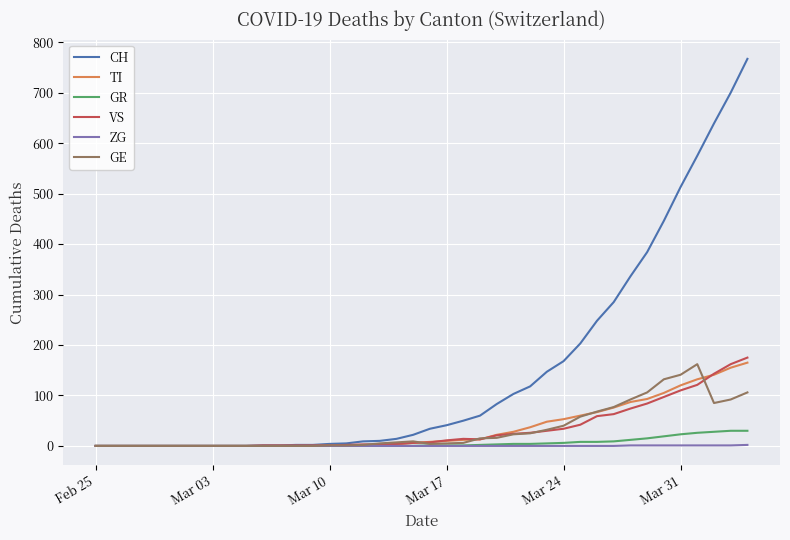

Which series has the largest total across all categories?

CH